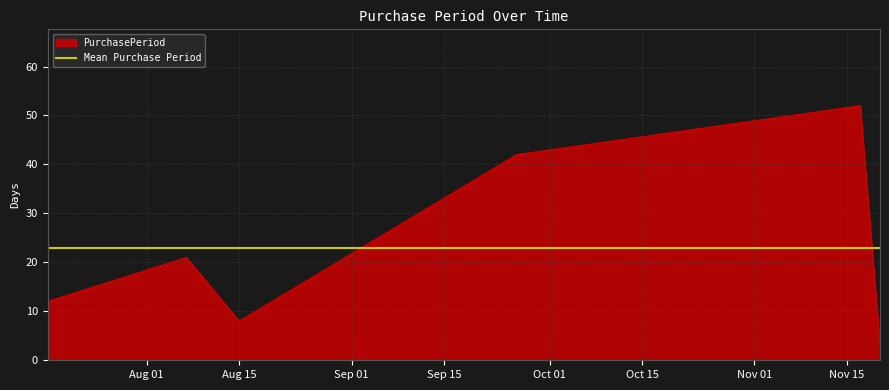

Which has a higher value, 2017-11-20 or 2017-09-26?

2017-09-26